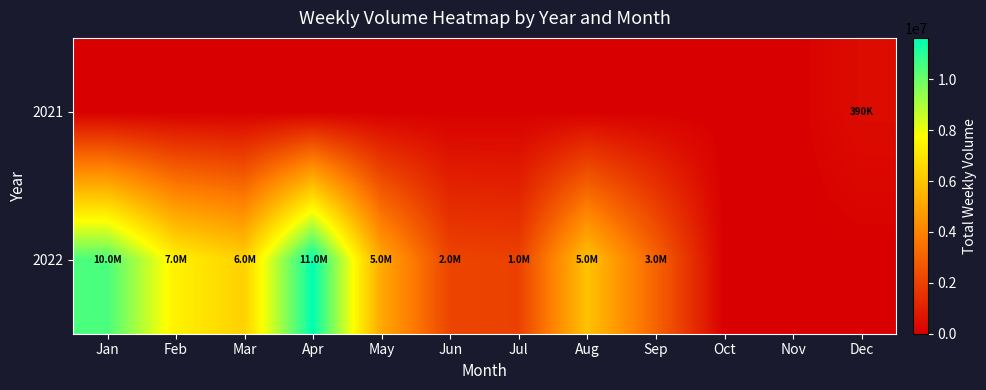

Reading left to right, extract all data points from this chart.

2021: Jan=0	Feb=0	Mar=0	Apr=0	May=0	Jun=0	Jul=0	Aug=0	Sep=0	Oct=0	Nov=0	Dec=390450
2022: Jan=10484627	Feb=7343691	Mar=6355743	Apr=11627070	May=5102068	Jun=2086087	Jul=1985496	Aug=5911423	Sep=3033758	Oct=0	Nov=0	Dec=0